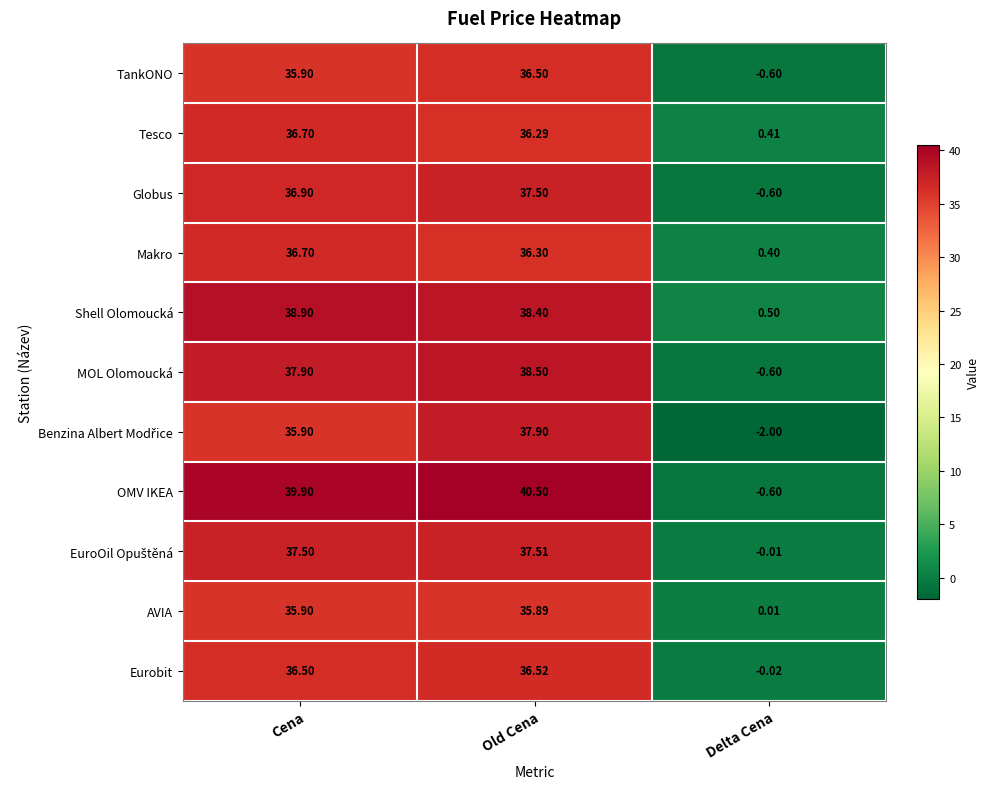

List the labels in order of Tesco value, smallest first.

Delta Cena, Old Cena, Cena